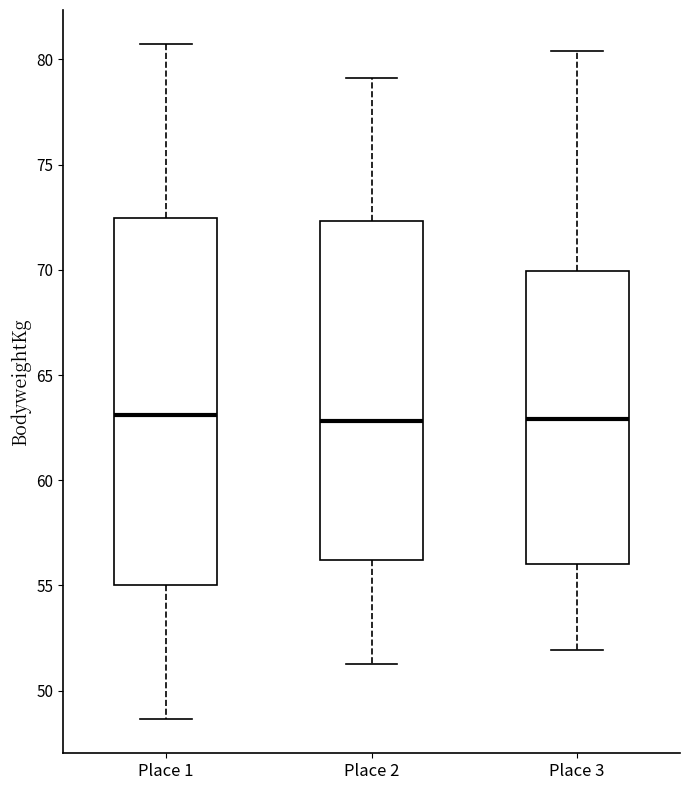

Reading left to right, read every box against the y-axis: the position of its median line, the range the box covers, and the ends of its whiskers. The values are not printed on the chart, so give them approximately, as read against the axis.

Place 1: median 63.0, box 55.0 to 72.5, whiskers 48.5 to 80.5
Place 2: median 63.0, box 56.0 to 72.5, whiskers 51.5 to 79.0
Place 3: median 63.0, box 56.0 to 70.0, whiskers 52.0 to 80.5